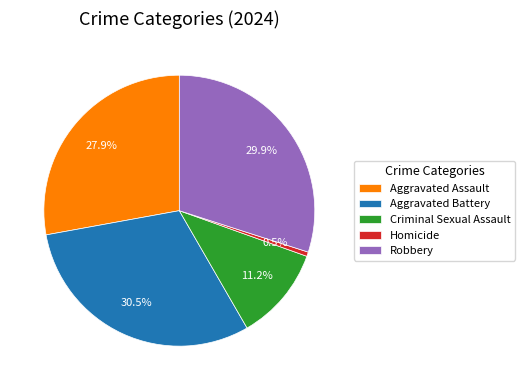

To the nearest percent, what is the difference between the largest and smallest slice percentages?

30%